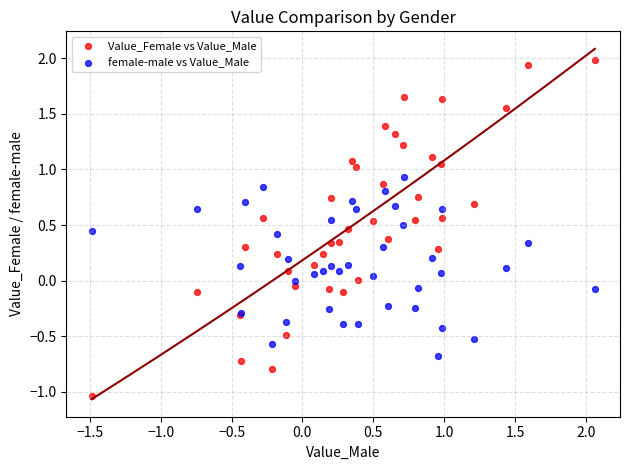

Which series reaches the minimum Y coordinate?

Value_Female vs Value_Male